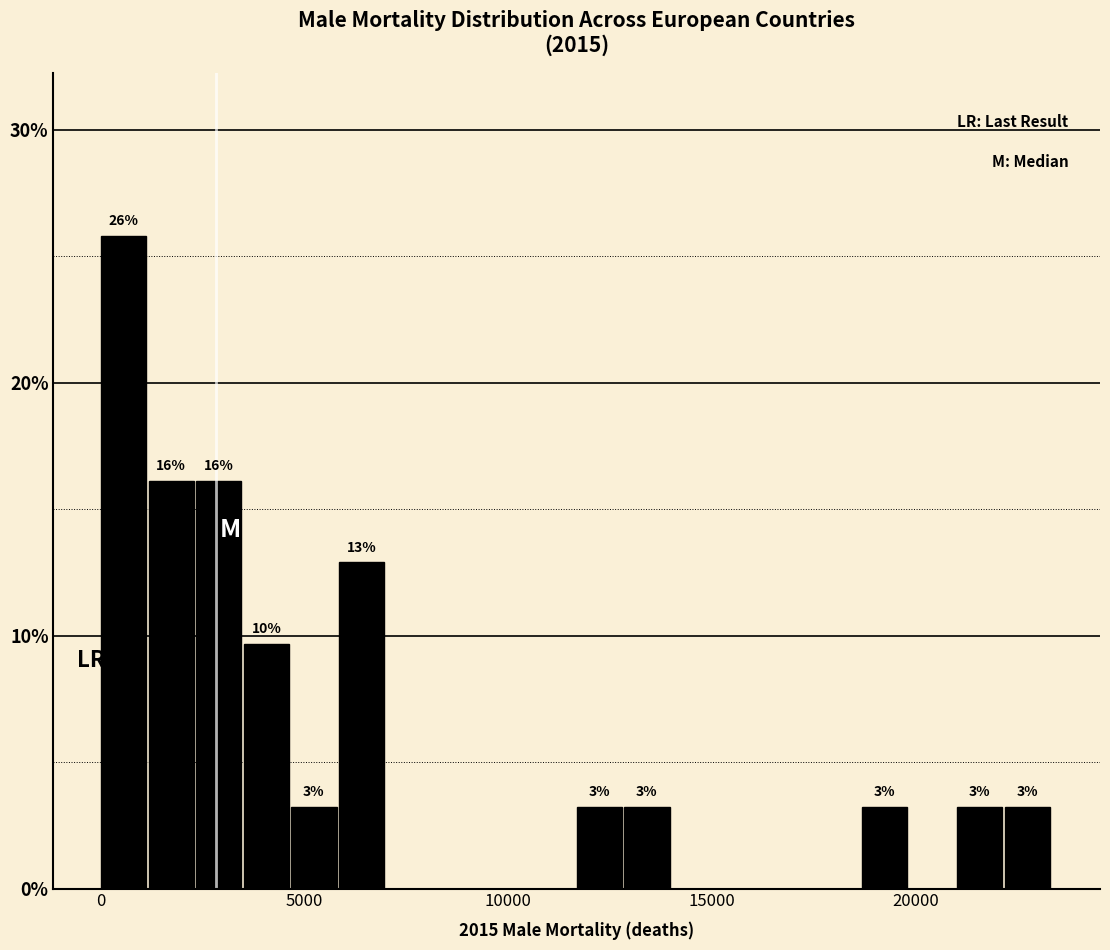

Around what value on the x-axis is the tallest bar? Give the approximate position of its centre, as read against the axis.

500